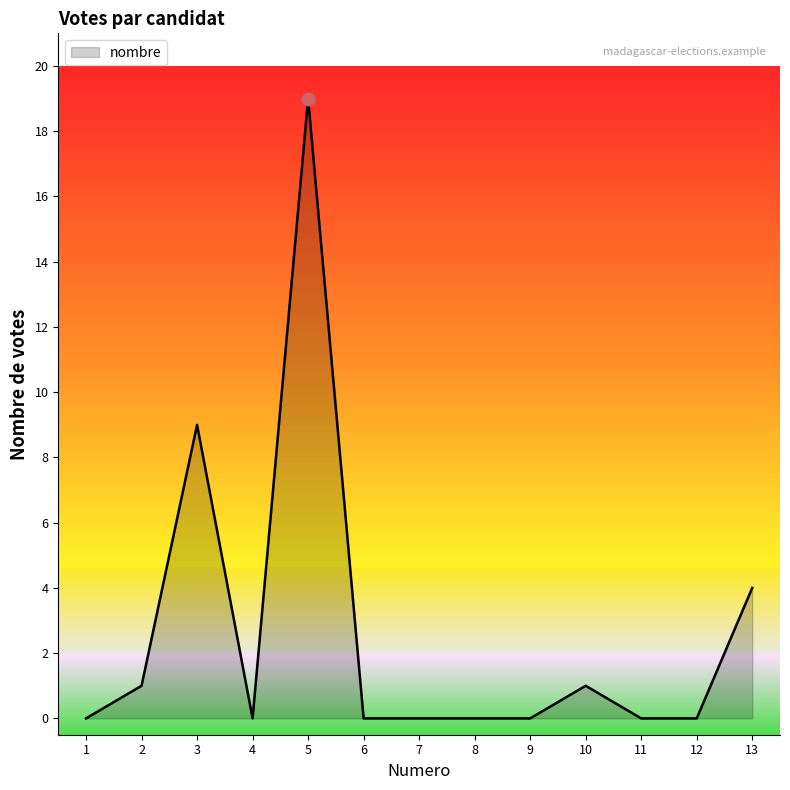

What is the change in value from 6 to 13?

+4